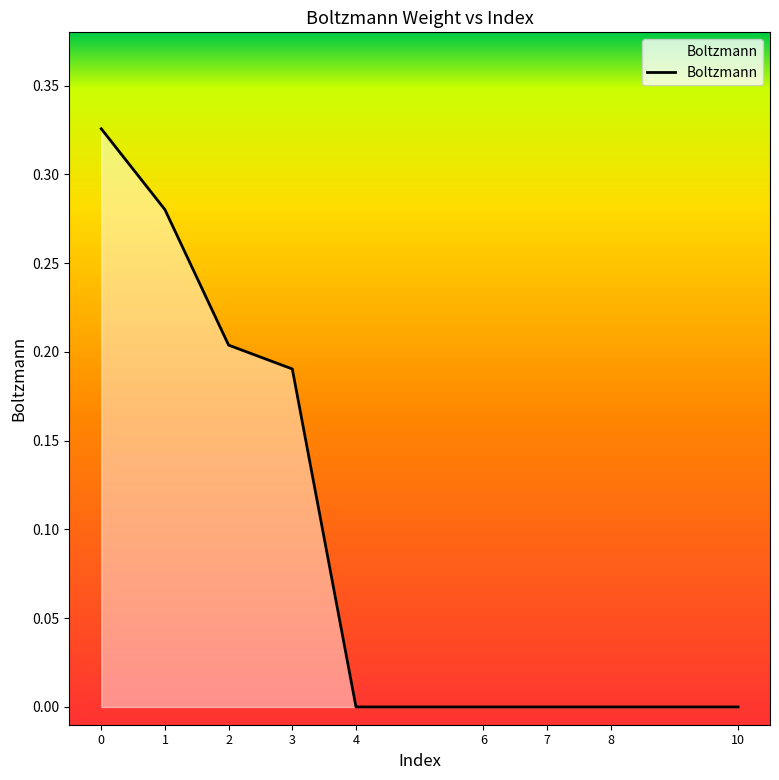

Is it true that the value at 4 is 0.0?

True